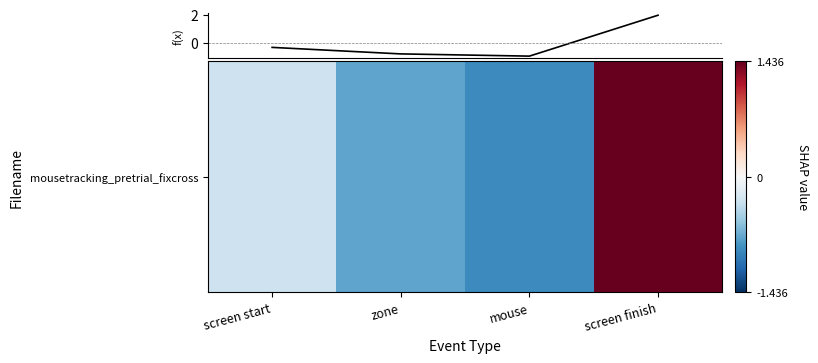

What is the minimum value shown in the chart?

-0.9